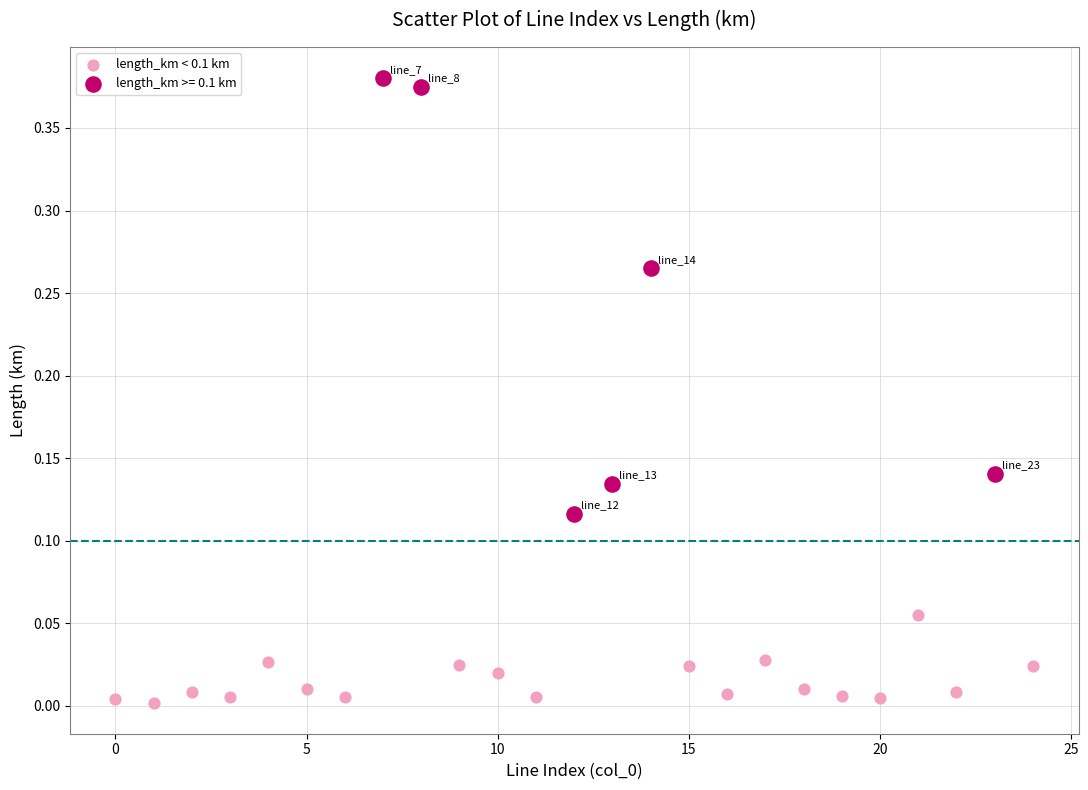

Which series reaches the minimum Y coordinate?

length_km < 0.1 km